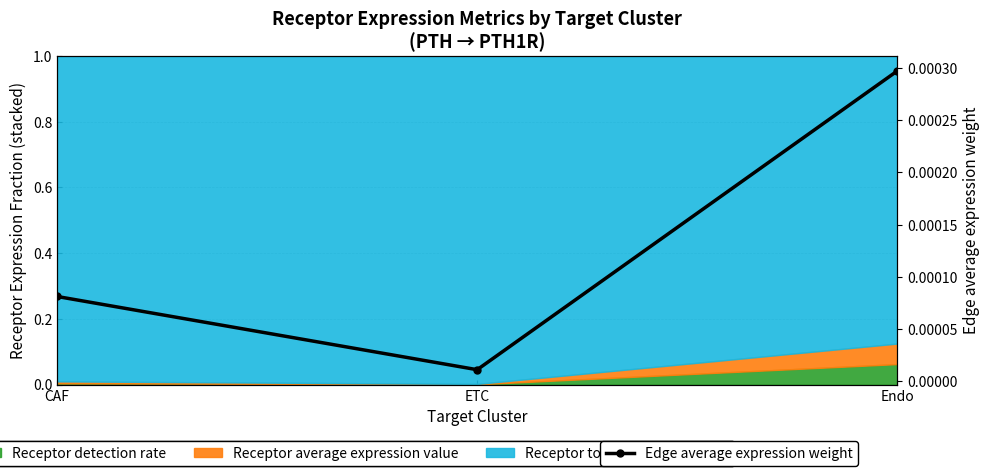

List the labels in order of value, largest first.

Endo, CAF, ETC